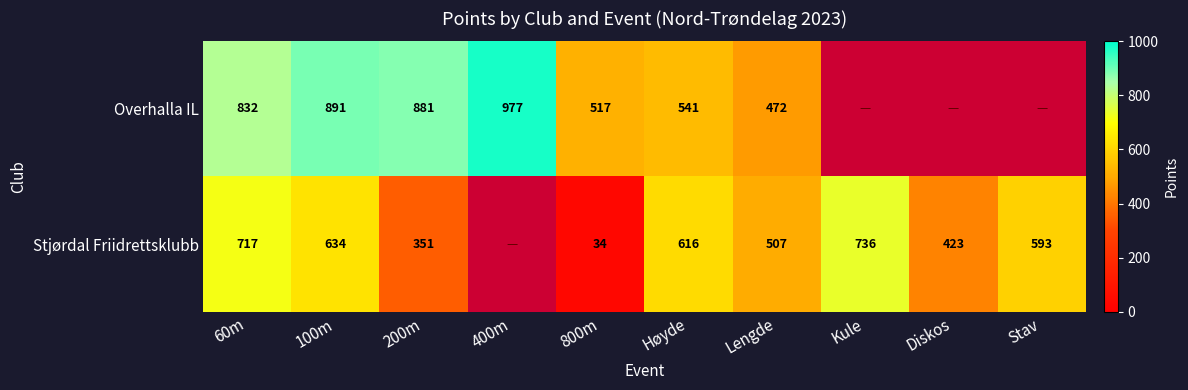

At Høyde, list the series in order from largest to smallest.

Stjørdal Friidrettsklubb, Overhalla IL